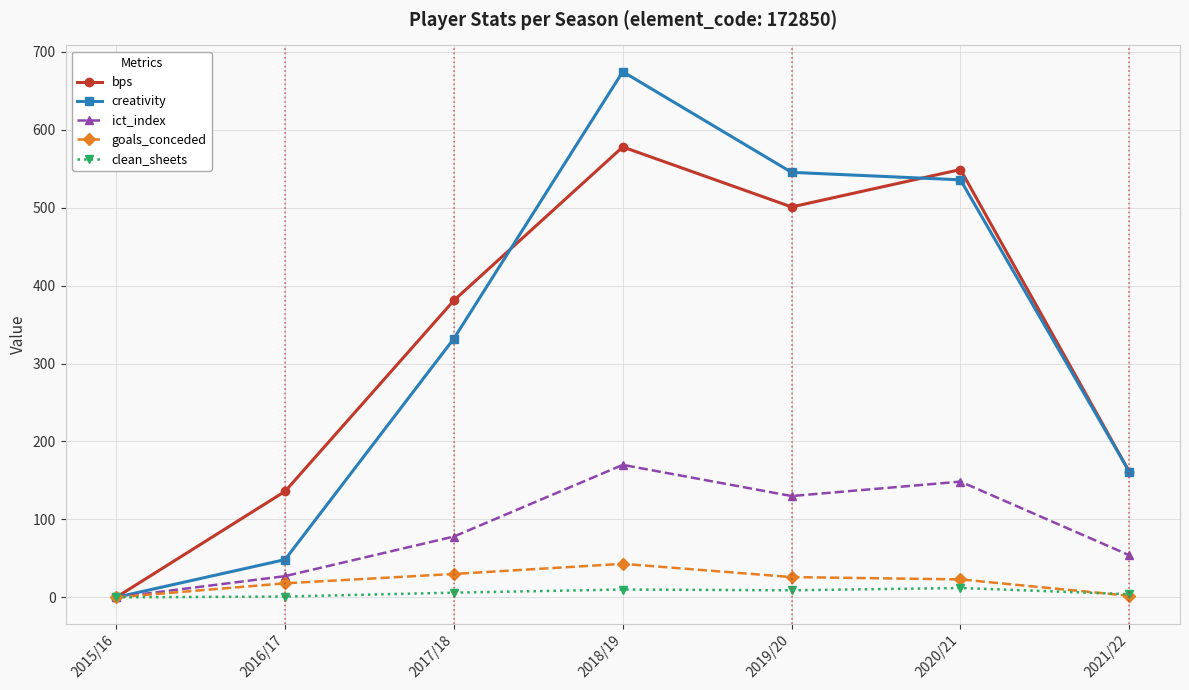

Which series has the widest spread of values?

creativity